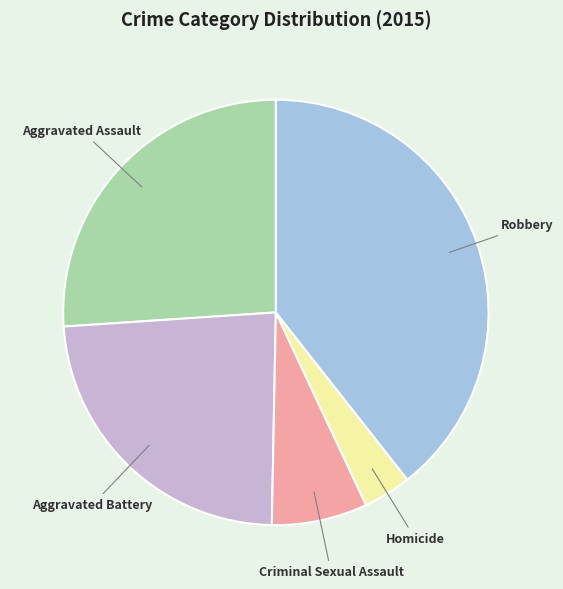

Is there a majority slice in this chart?

No